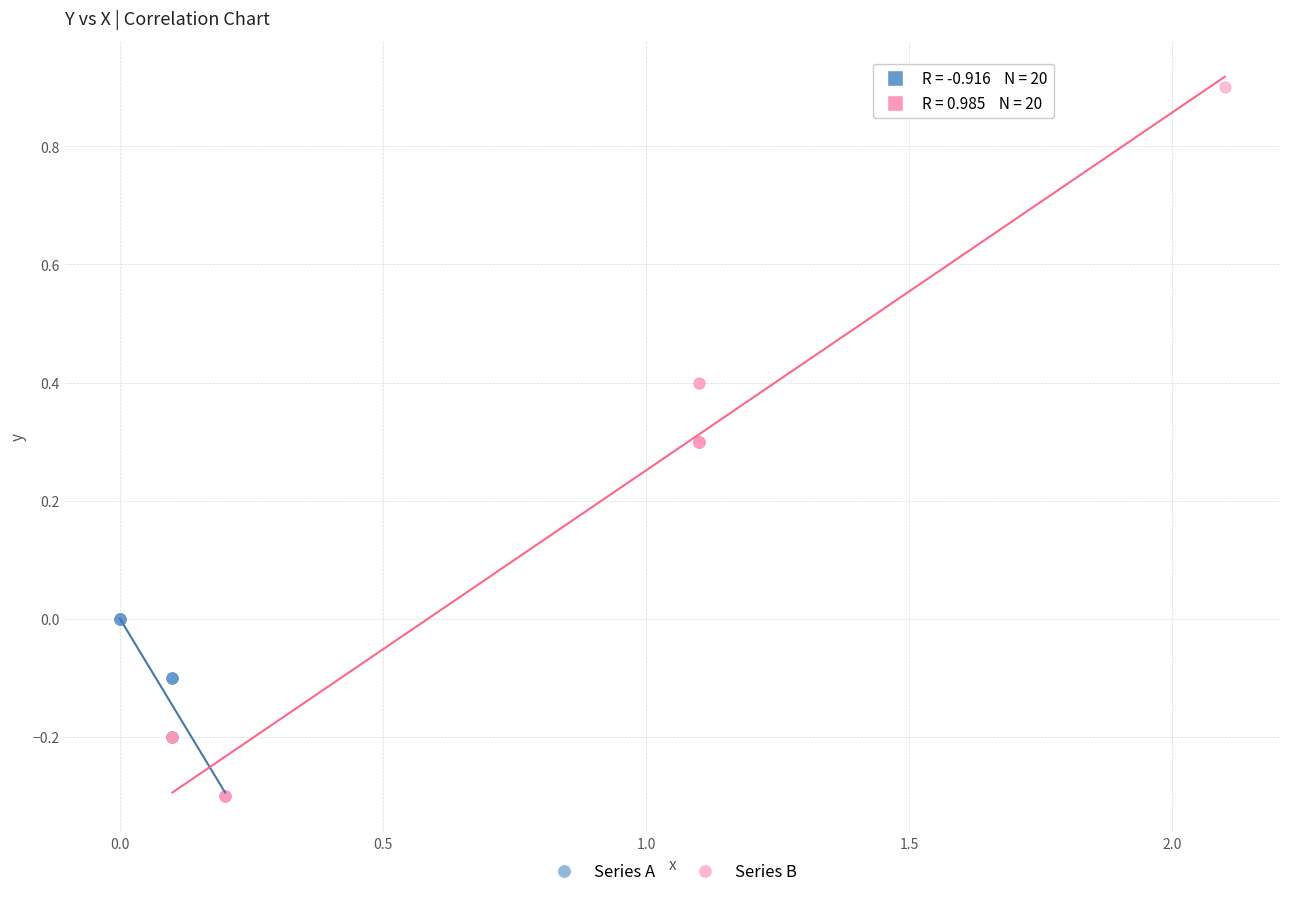

Which series has the largest Y range (max minus min)?

Series B